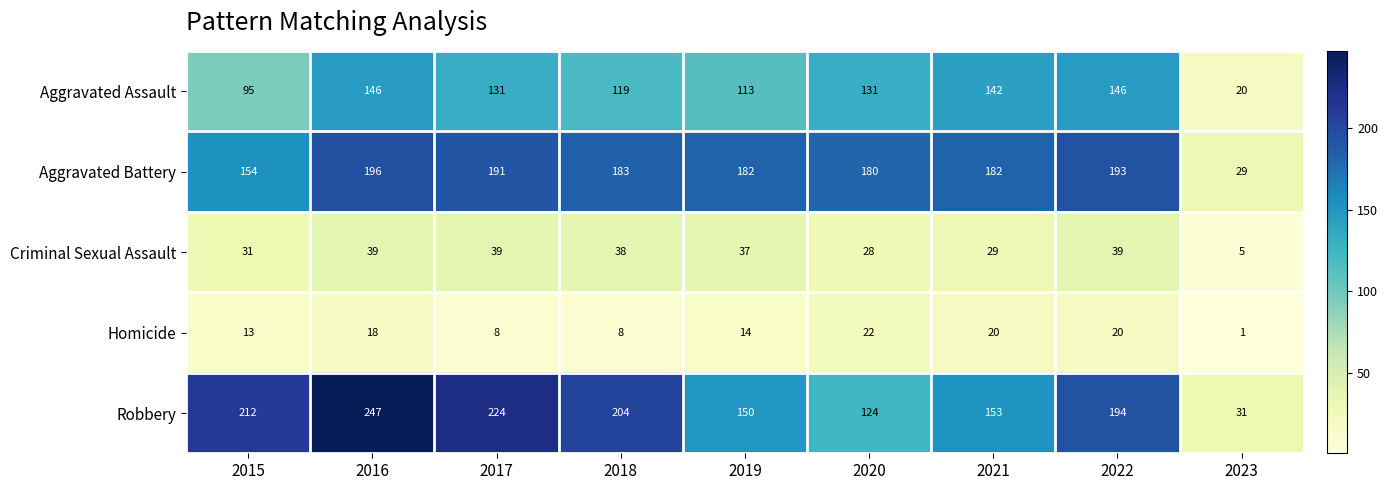

At how many categories does at least one series exceed 159?

8